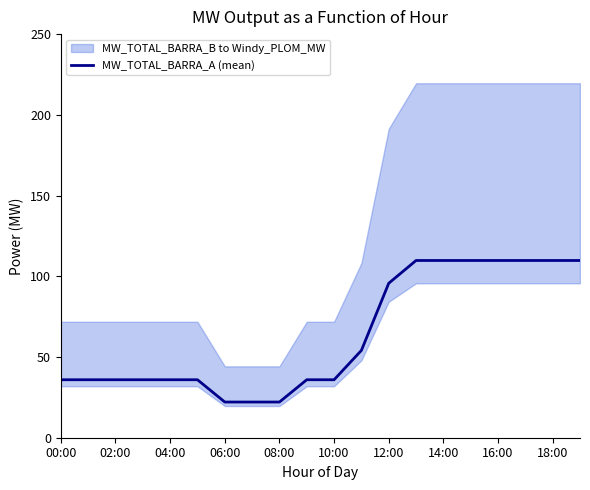

Is it true that MW_TOTAL_BARRA_A (mean) equals 95.7 at 12:00?

True